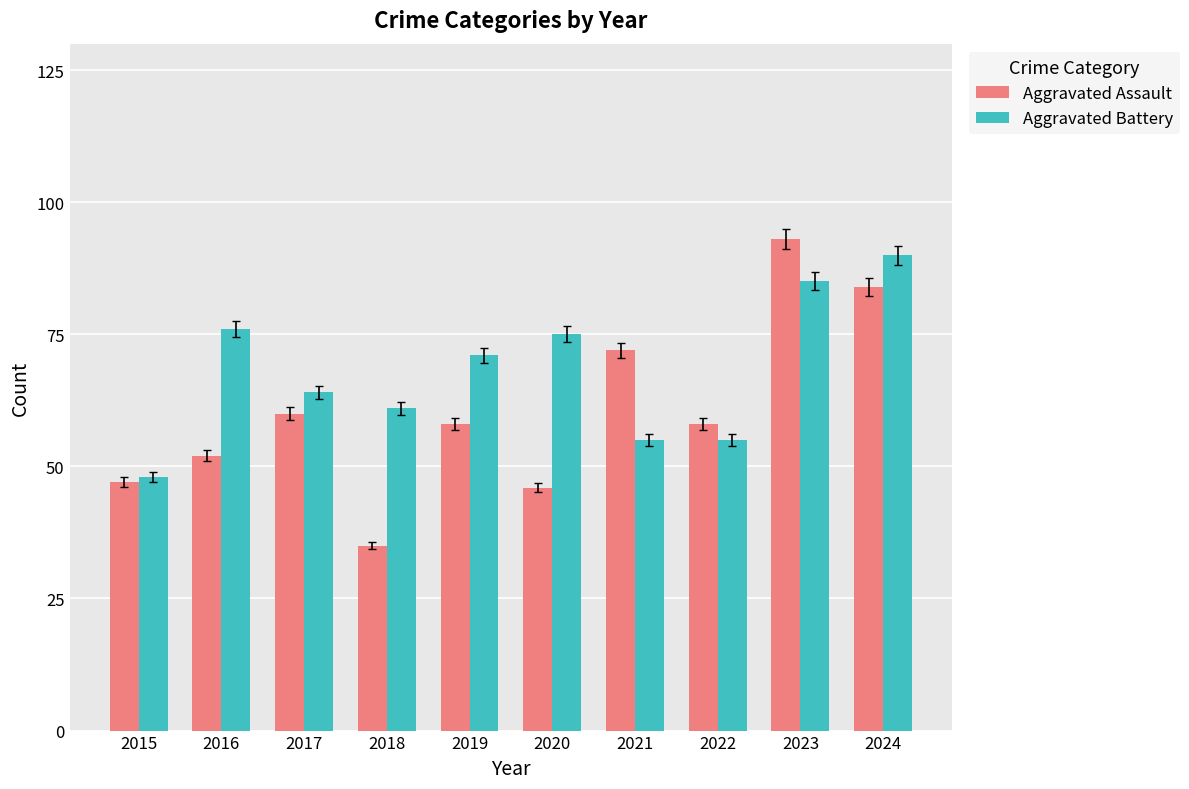

What value does the Aggravated Assault series have at 2019?

58